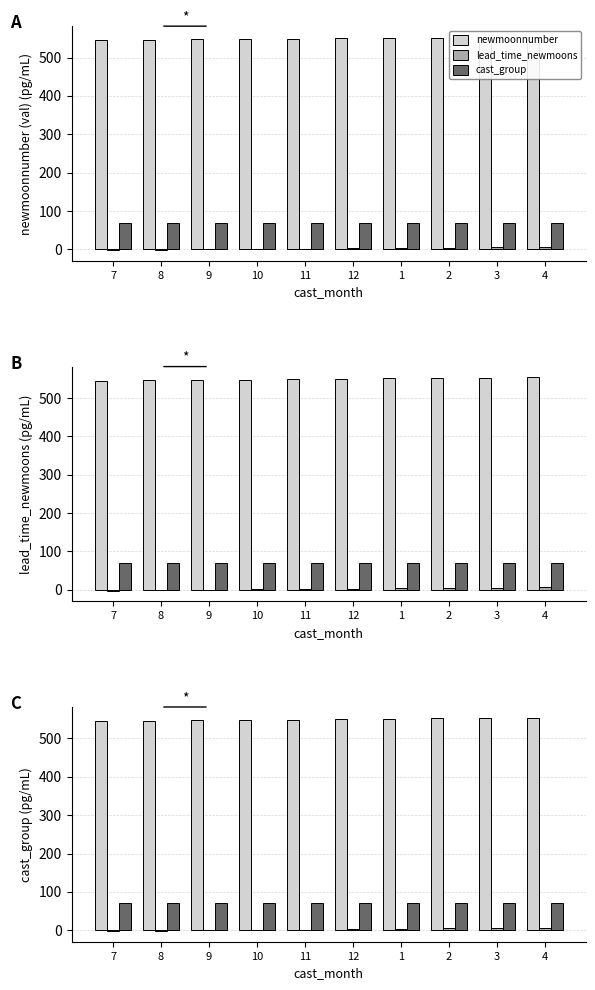

What is the sum of the newmoonnumber values at 4 and 7?

1099